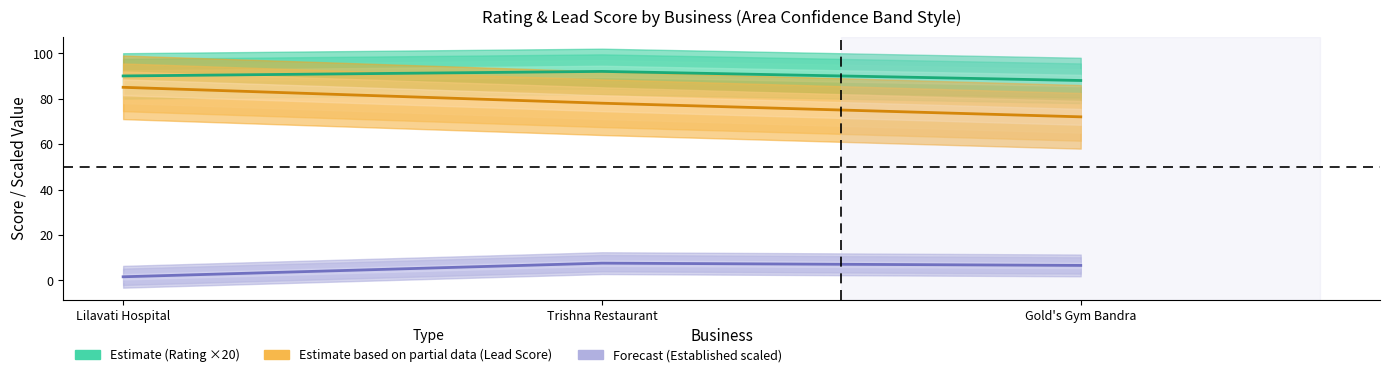

How many lines are shown in the chart?

3